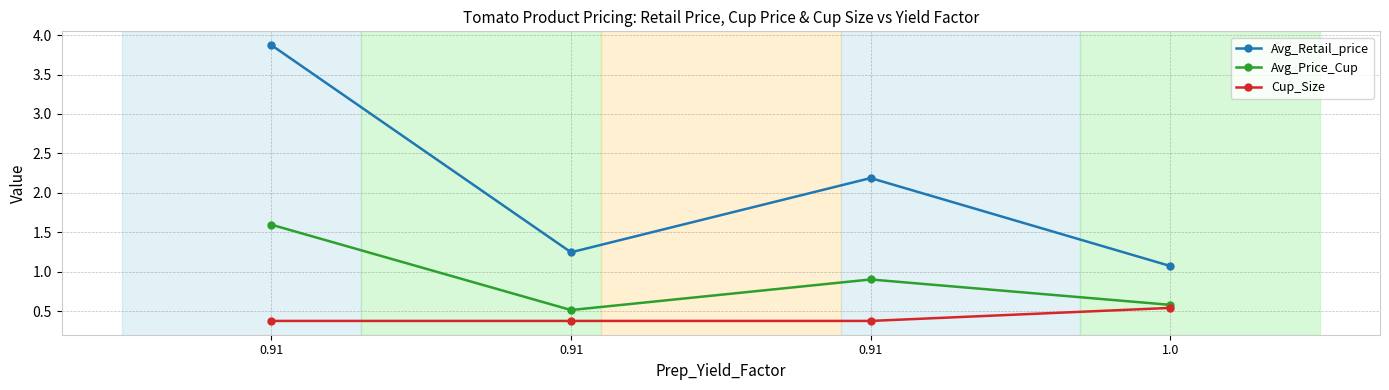

Does the chart have visible grid lines?

Yes